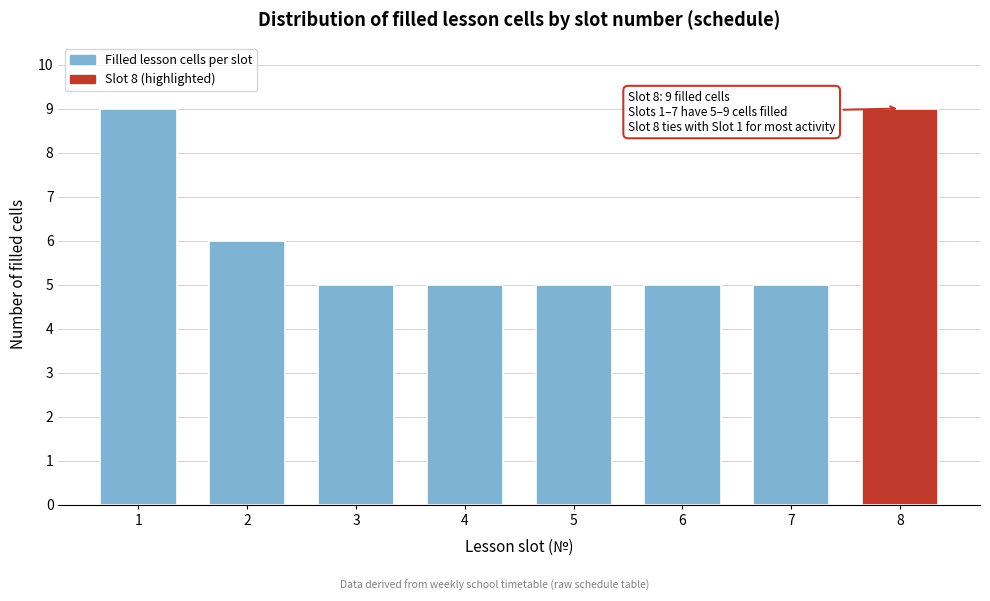

Reading left to right, extract all data points from this chart.

1=9	2=6	3=5	4=5	5=5	6=5	7=5	8=9